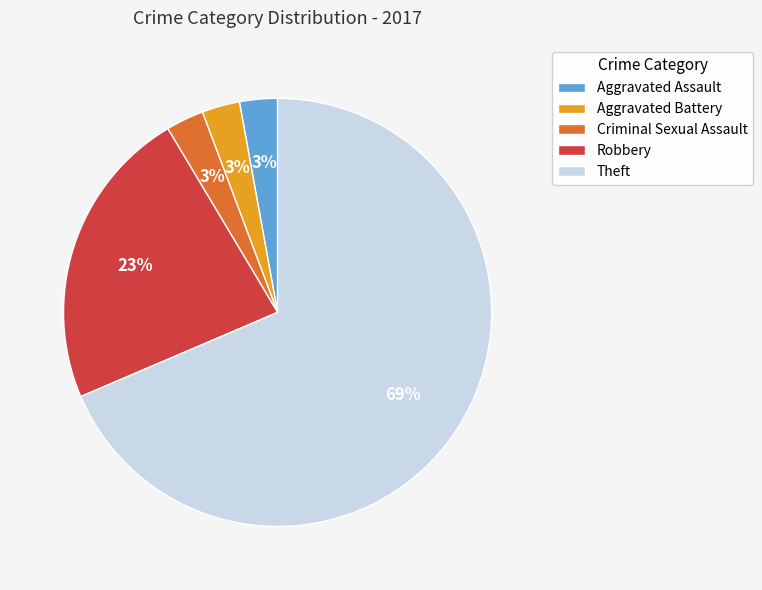

Combined, do Aggravated Assault and Theft account for over 50%?

Yes